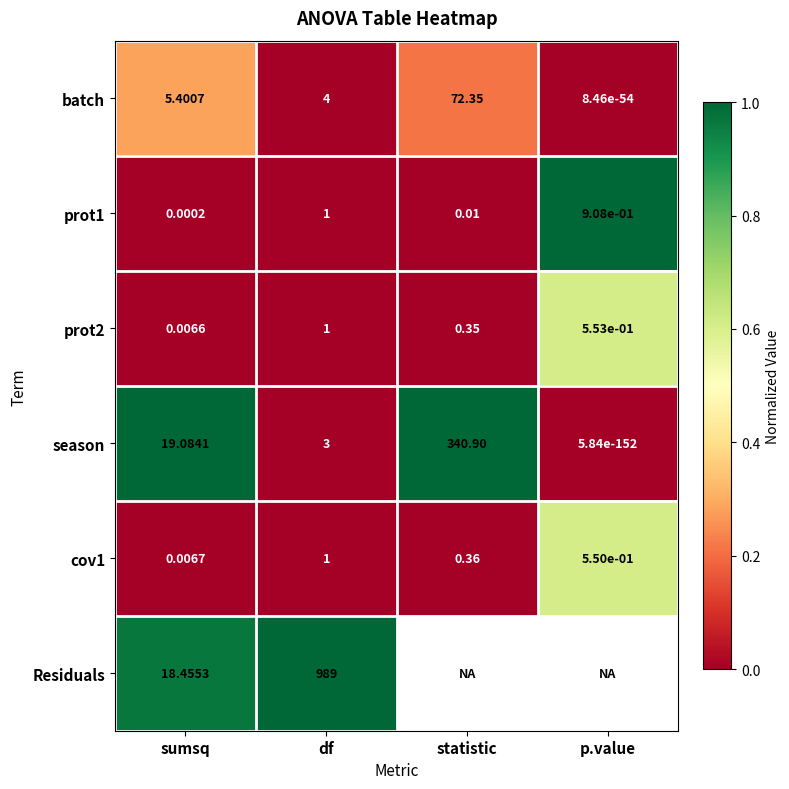

Is the value of cov1 at sumsq greater than the value of prot2 at sumsq?

Yes